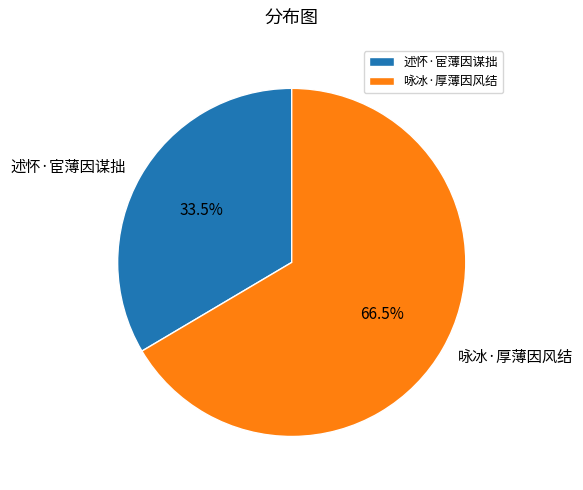

Is there any slice that represents more than half of the pie?

Yes